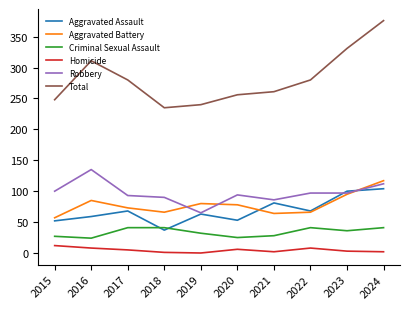

The value of Aggravated Battery at 2019 is 18. True or false?

False